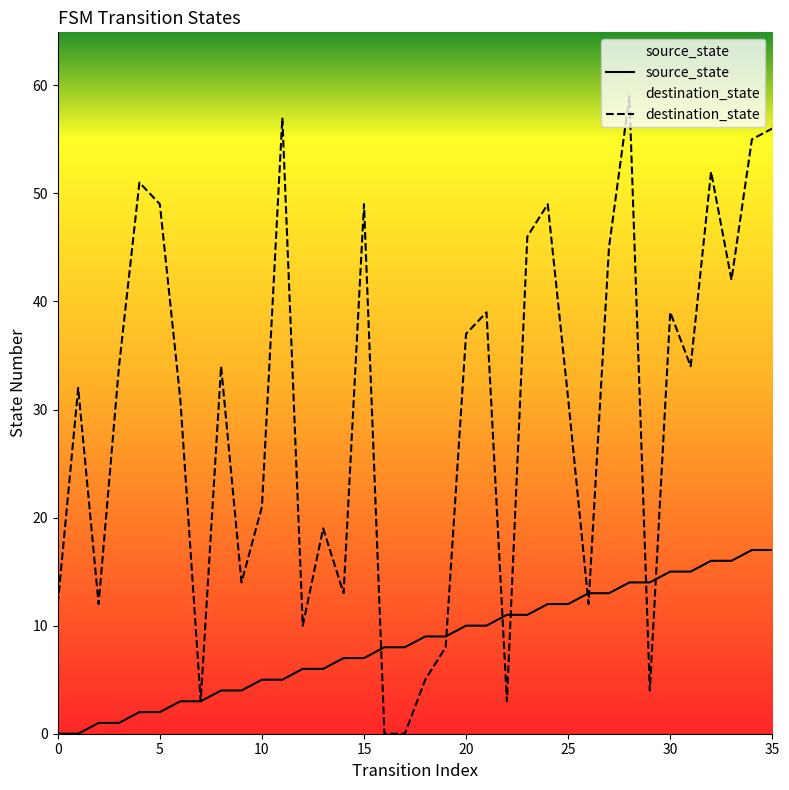

Is the value of source_state at 26 greater than the value of destination_state at 7?

Yes